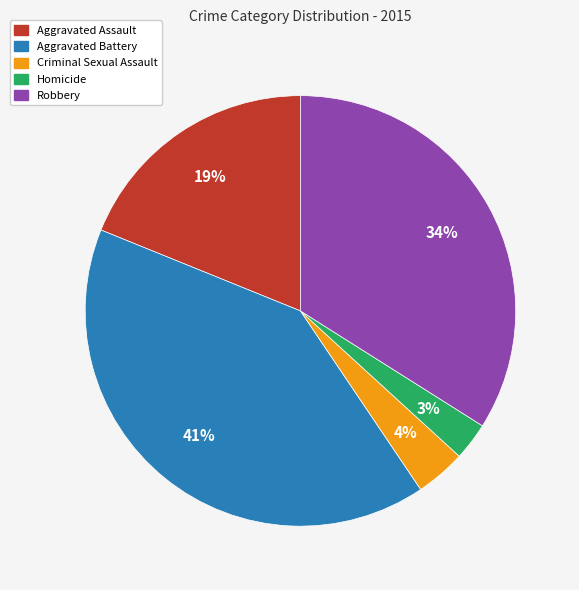

What is the smallest slice in the pie chart?

Homicide